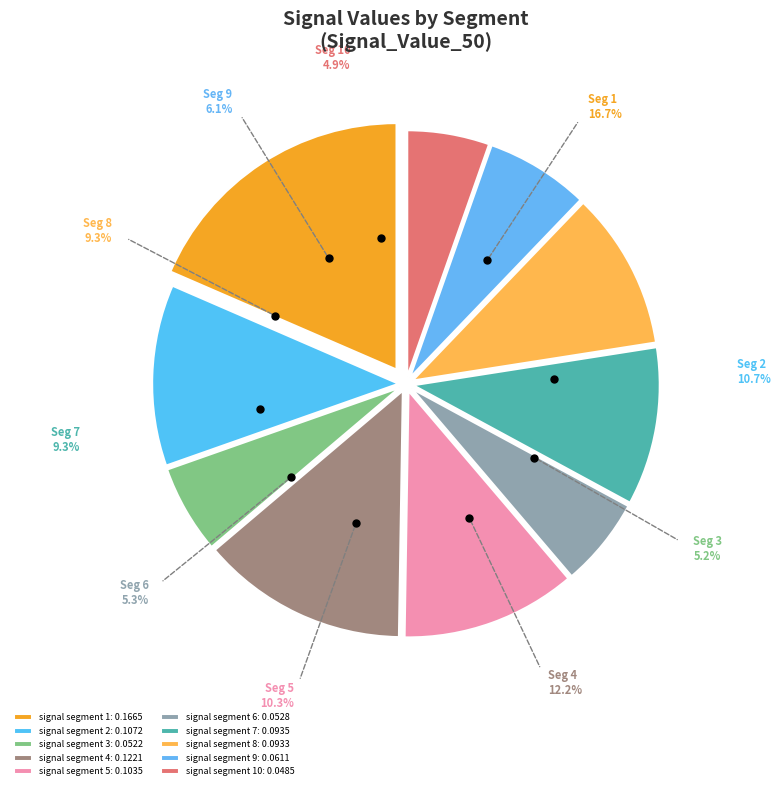

Does signal segment 10 represent more than half of the total?

No